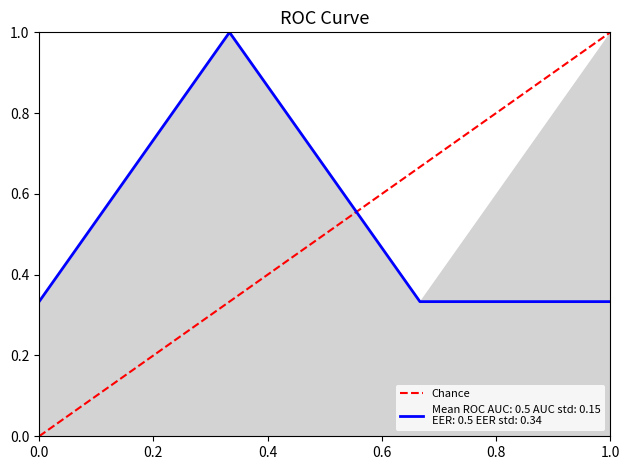

Count the number of categories in the chart.

2